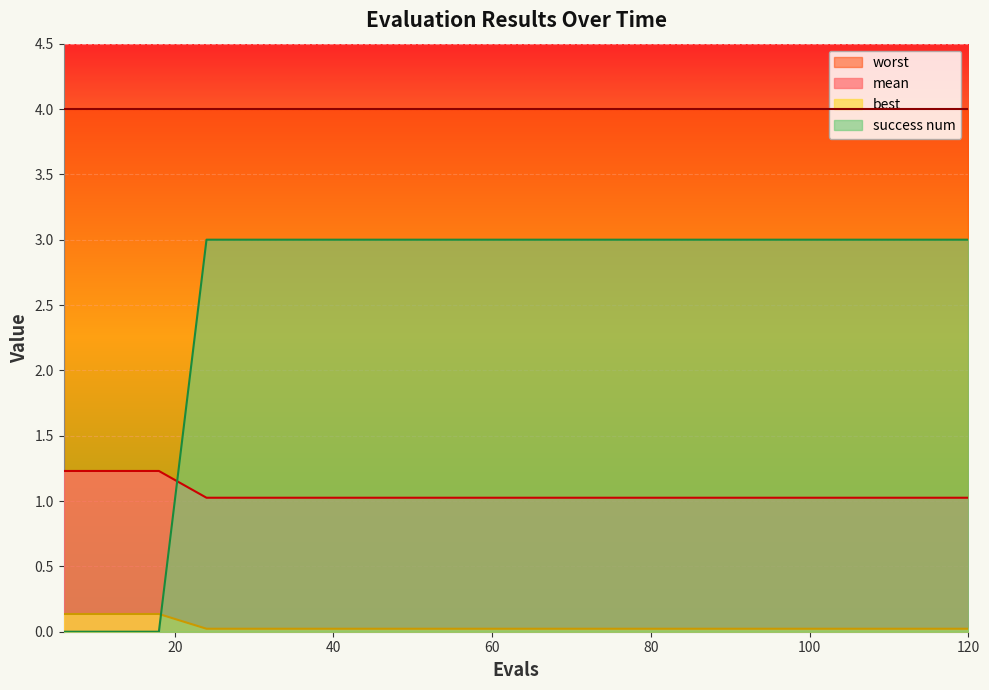

List the series in order of their overall mean, highest first.

worst, success num, mean, best